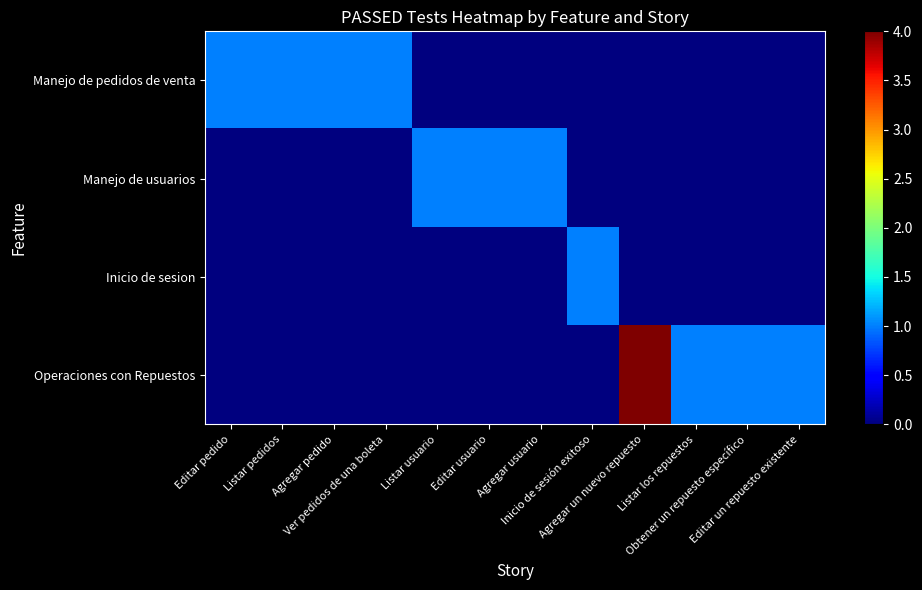

Reading left to right, transcribe all the data shown in this chart.

Manejo de pedidos de venta: Editar pedido=1	Listar pedidos=1	Agregar pedido=1	Ver pedidos de una boleta=1	Listar usuario=0	Editar usuario=0	Agregar usuario=0	Inicio de sesión exitoso=0	Agregar un nuevo repuesto=0	Listar los repuestos=0	Obtener un repuesto específico=0	Editar un repuesto existente=0
Manejo de usuarios: Editar pedido=0	Listar pedidos=0	Agregar pedido=0	Ver pedidos de una boleta=0	Listar usuario=1	Editar usuario=1	Agregar usuario=1	Inicio de sesión exitoso=0	Agregar un nuevo repuesto=0	Listar los repuestos=0	Obtener un repuesto específico=0	Editar un repuesto existente=0
Inicio de sesion: Editar pedido=0	Listar pedidos=0	Agregar pedido=0	Ver pedidos de una boleta=0	Listar usuario=0	Editar usuario=0	Agregar usuario=0	Inicio de sesión exitoso=1	Agregar un nuevo repuesto=0	Listar los repuestos=0	Obtener un repuesto específico=0	Editar un repuesto existente=0
Operaciones con Repuestos: Editar pedido=0	Listar pedidos=0	Agregar pedido=0	Ver pedidos de una boleta=0	Listar usuario=0	Editar usuario=0	Agregar usuario=0	Inicio de sesión exitoso=0	Agregar un nuevo repuesto=4	Listar los repuestos=1	Obtener un repuesto específico=1	Editar un repuesto existente=1